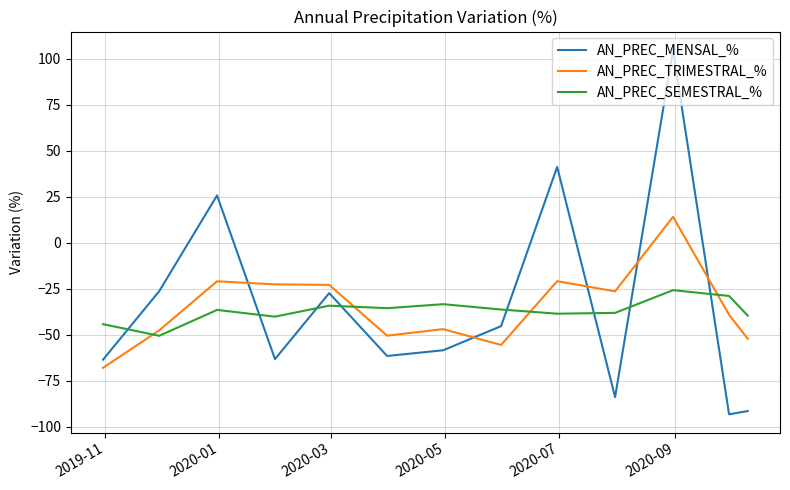

What is the smallest value displayed?

-93.2